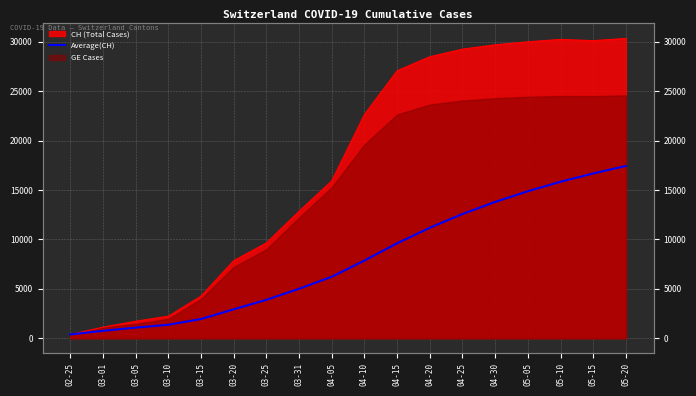

What is the minimum value shown in the chart?

375.0